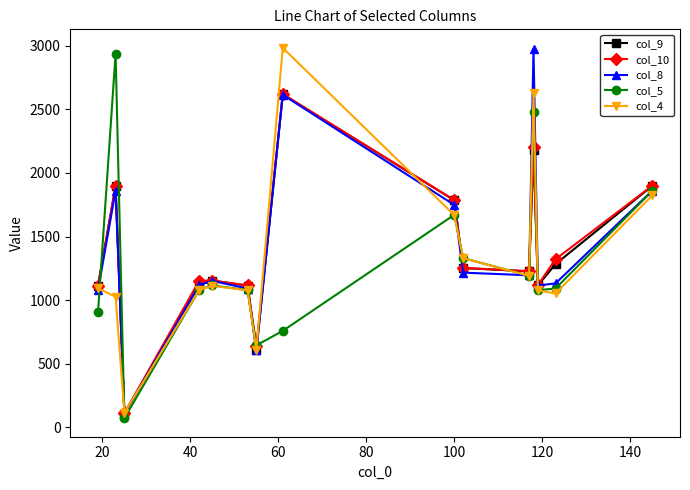

What is the average value of the col_4 series?

1324